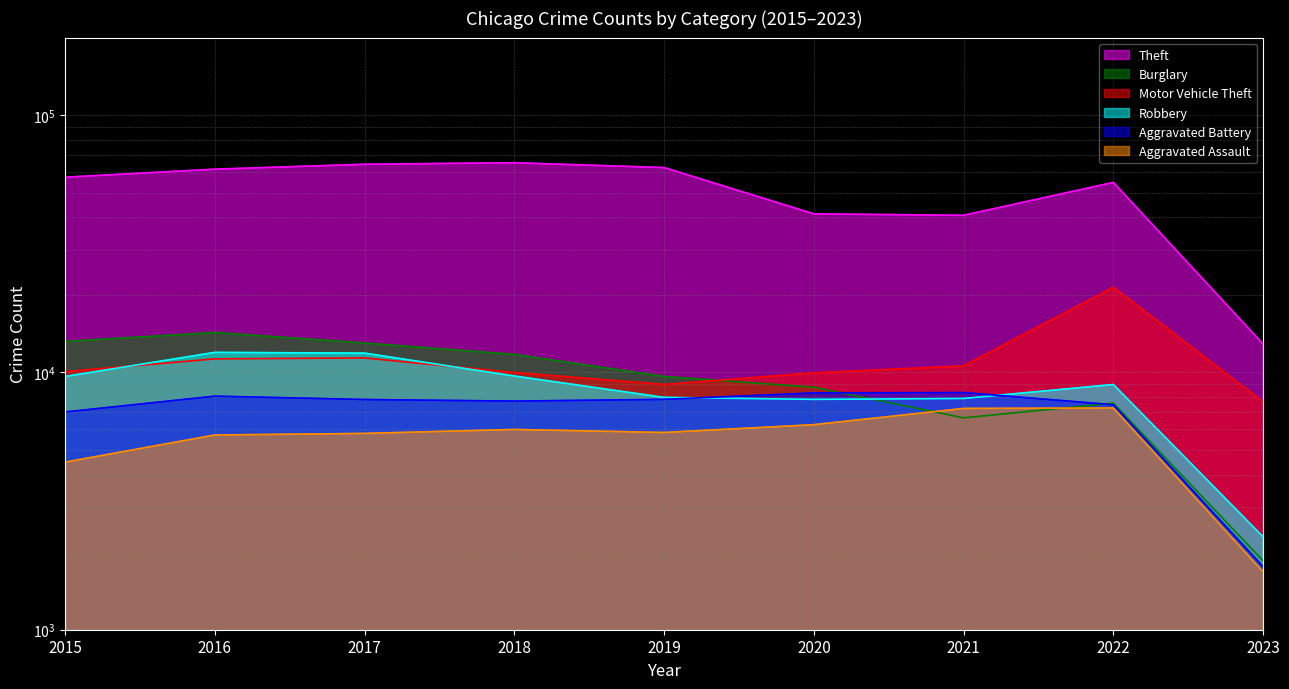

What is the total value across all series at 2017?

114280